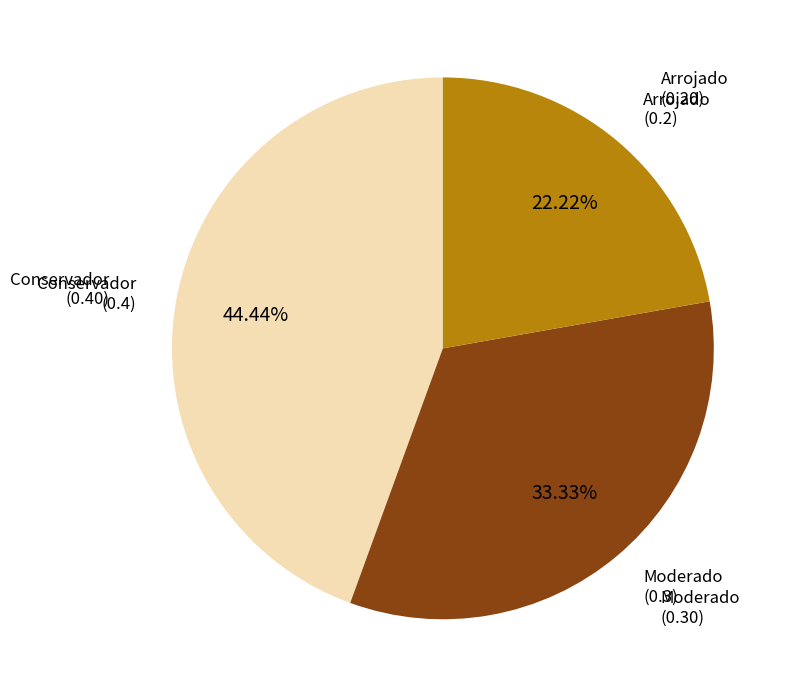

Which category has the smallest portion of the pie?

Arrojado